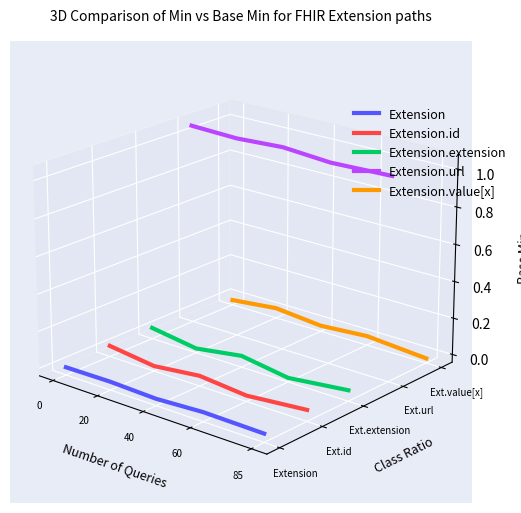

True or false: Extension.extension has more than 2 interior local peaks.

False